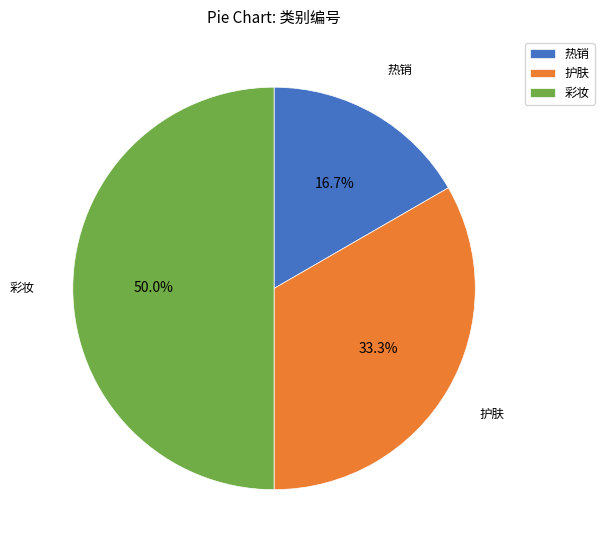

Rank the categories by value from highest to lowest.

彩妆, 护肤, 热销